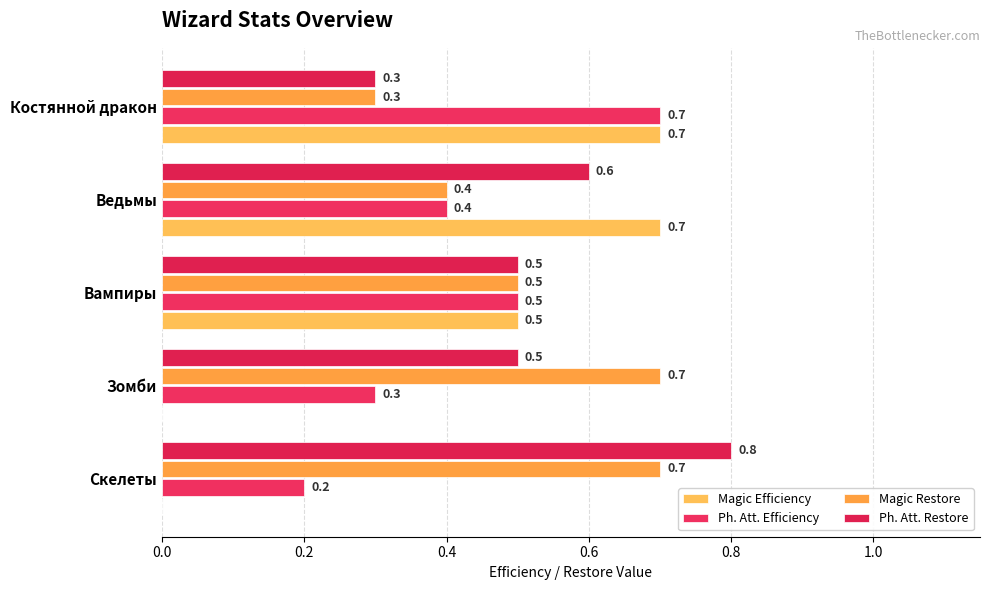

How many distinct data groups are displayed?

4